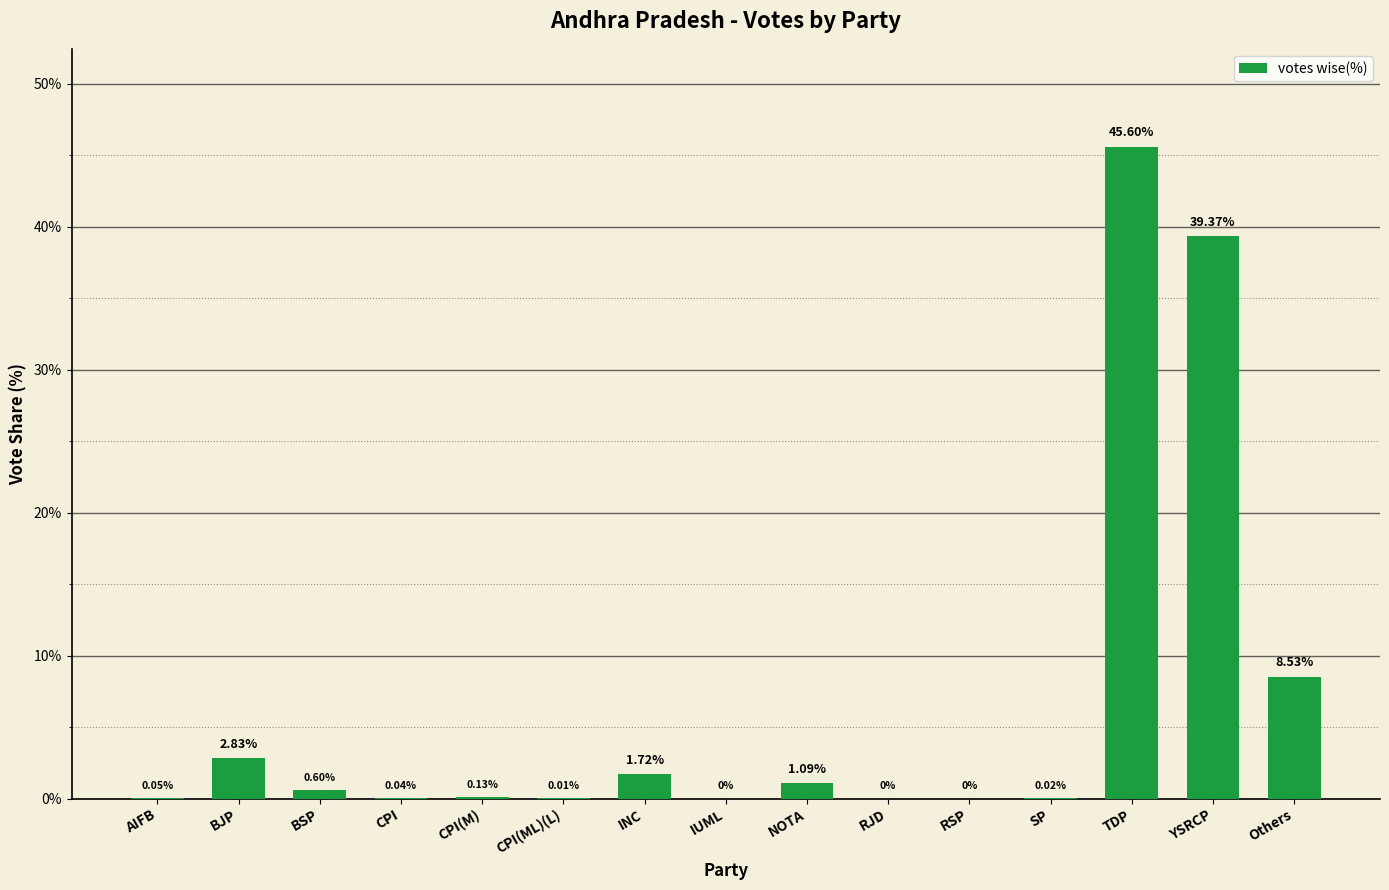

At which label is the value closest to 22?

Others